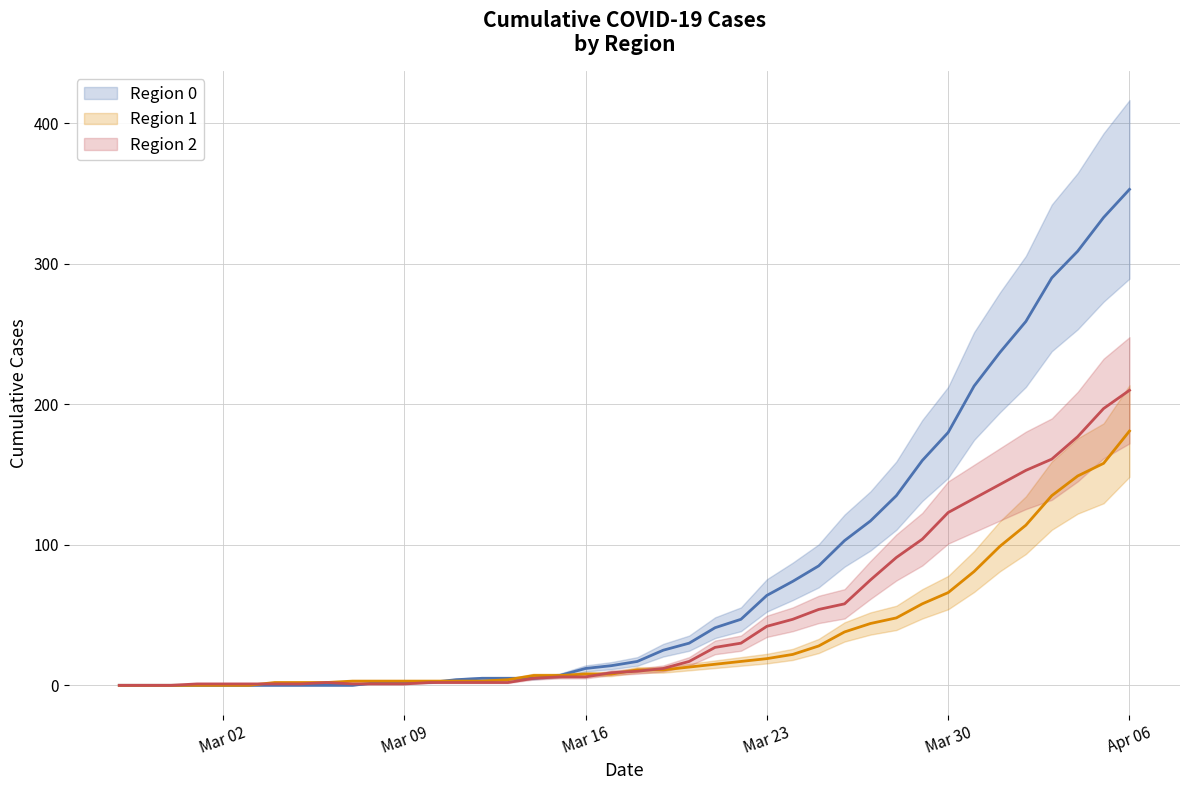

What is the difference between the maximum and minimum values in the Region 1 series?

181